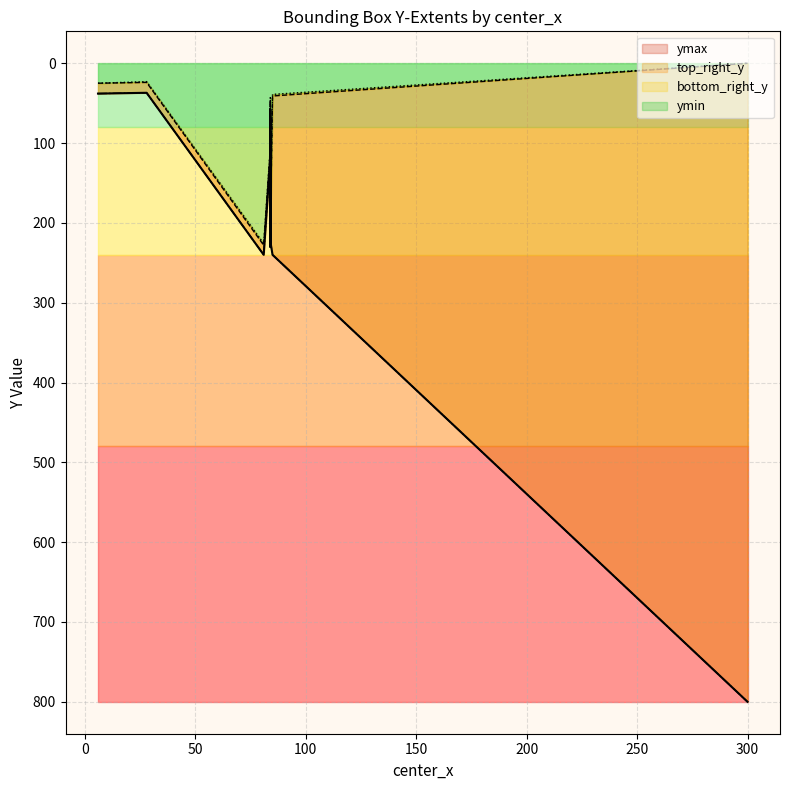

What is the label of the 31st point from the left?

206